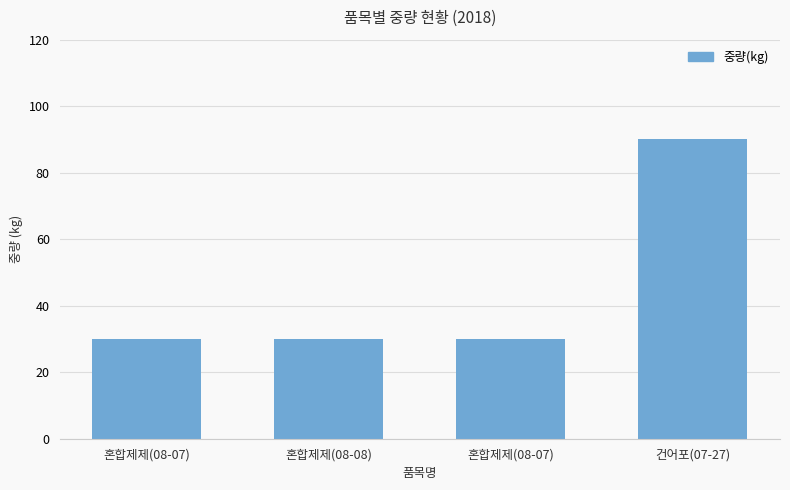

Does the chart contain stacked bars?

No